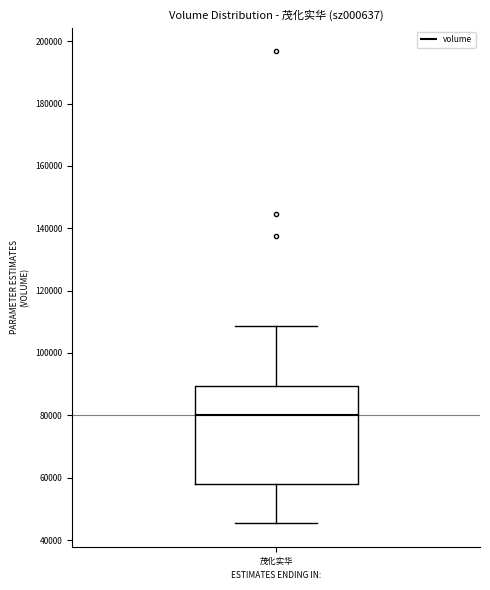

Where does the lower whisker of the box for 茂化实华 end on the y-axis? The values are not printed on the chart, so give them approximately, as read against the axis.

46000